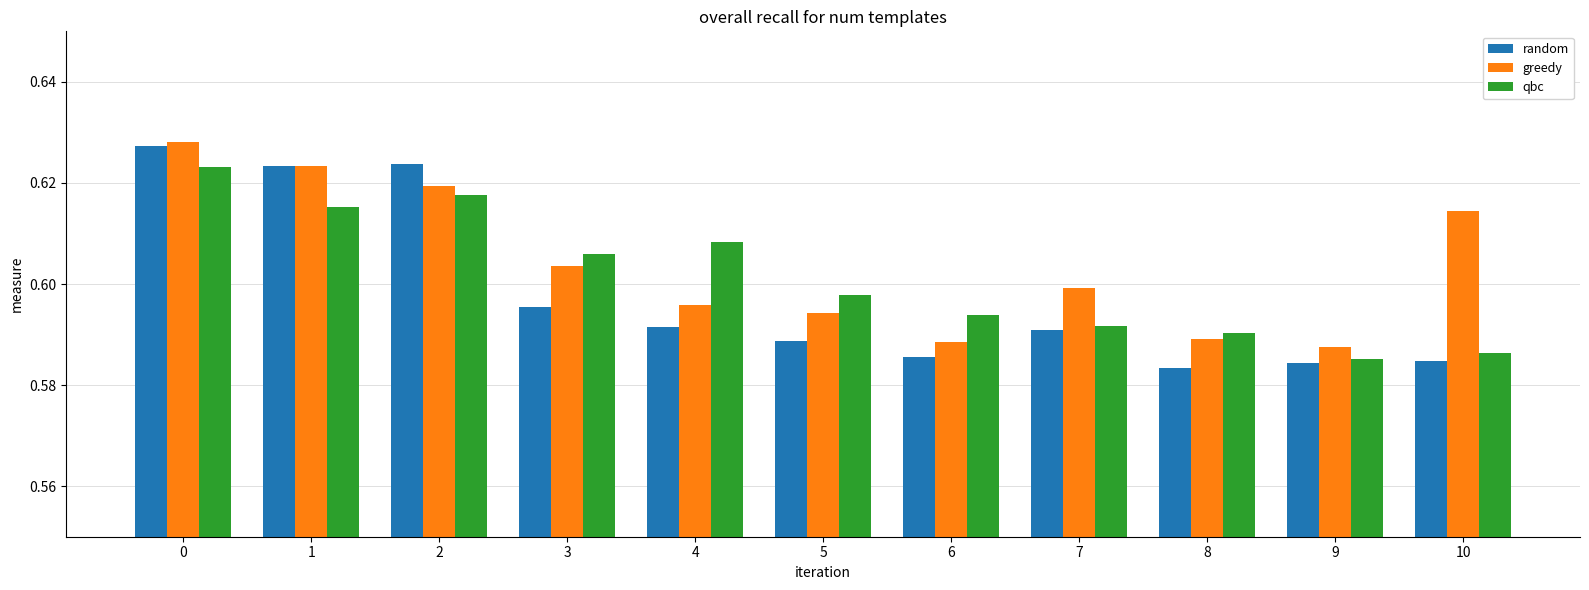

True or false: greedy has a value of 0.9 at 1.

False